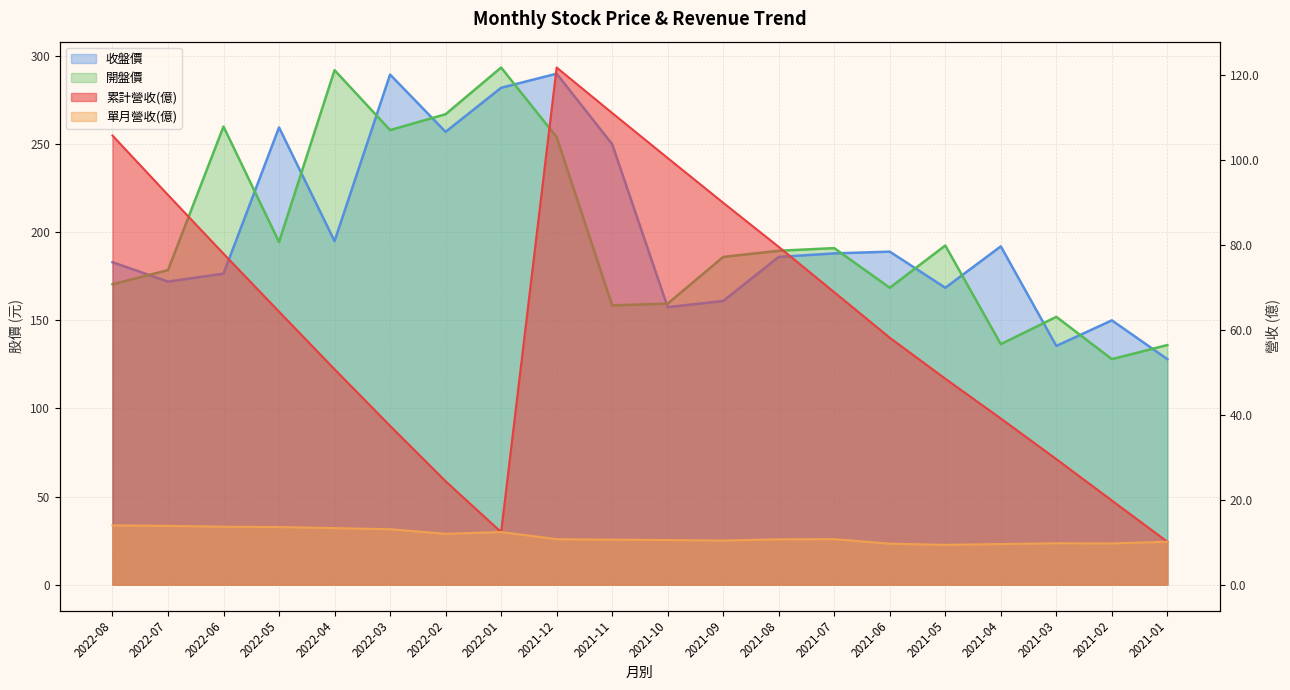

The 收盤價 series shows 99.5 at 2021-05. True or false?

False